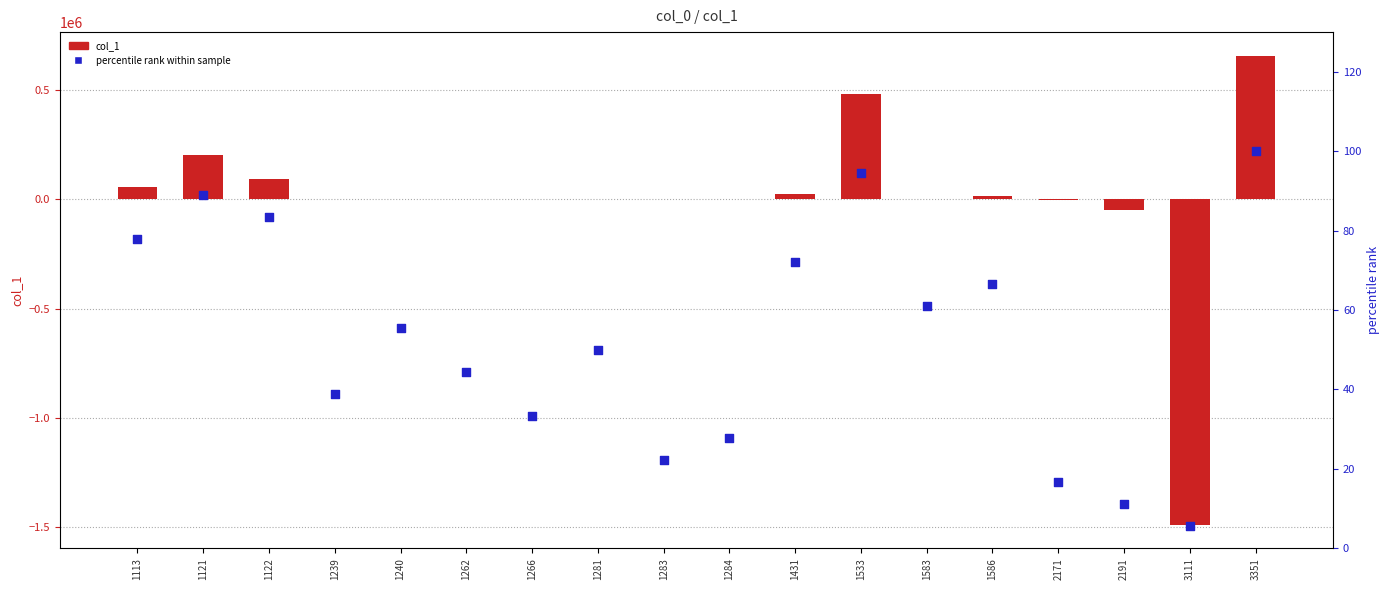

At which category is the sum across all series the highest?

3351